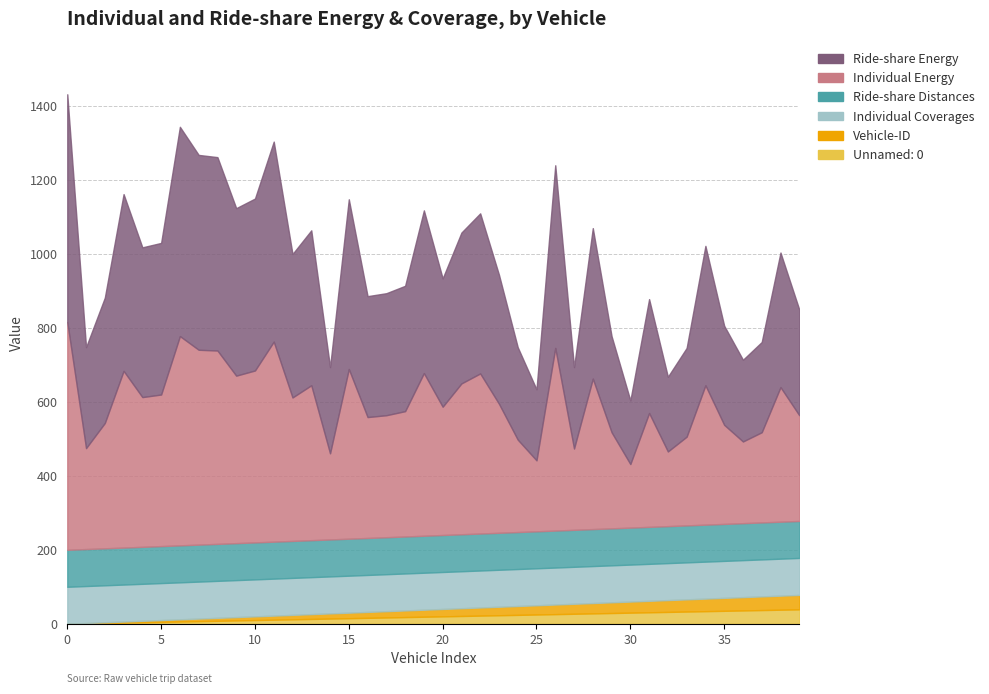

Rank the categories by Individual Energy value from highest to lowest.

0, 6, 11, 7, 8, 26, 3, 10, 15, 9, 19, 22, 13, 5, 21, 28, 4, 12, 34, 38, 23, 20, 2, 18, 17, 16, 31, 39, 1, 35, 29, 24, 37, 33, 14, 36, 27, 32, 25, 30